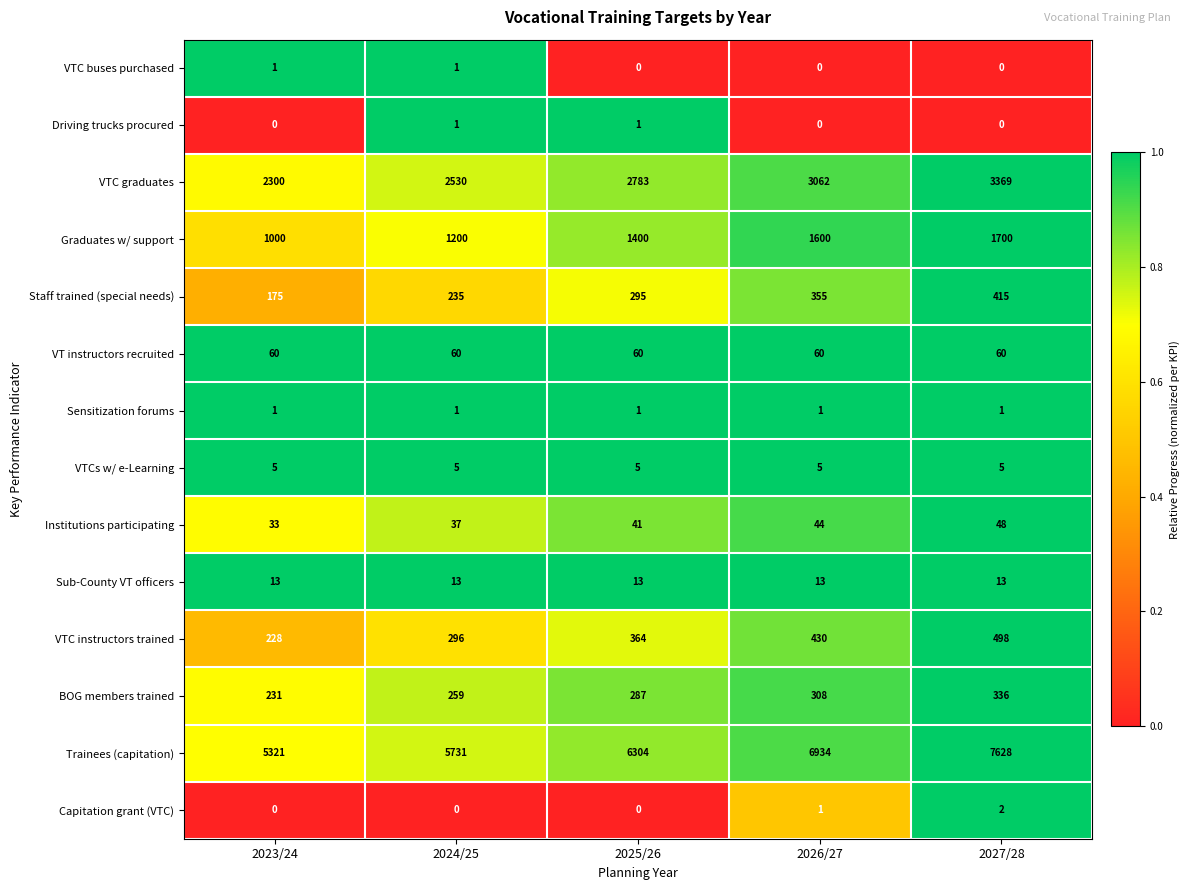

The value of VTC graduates at 2024/25 is 4053. True or false?

False